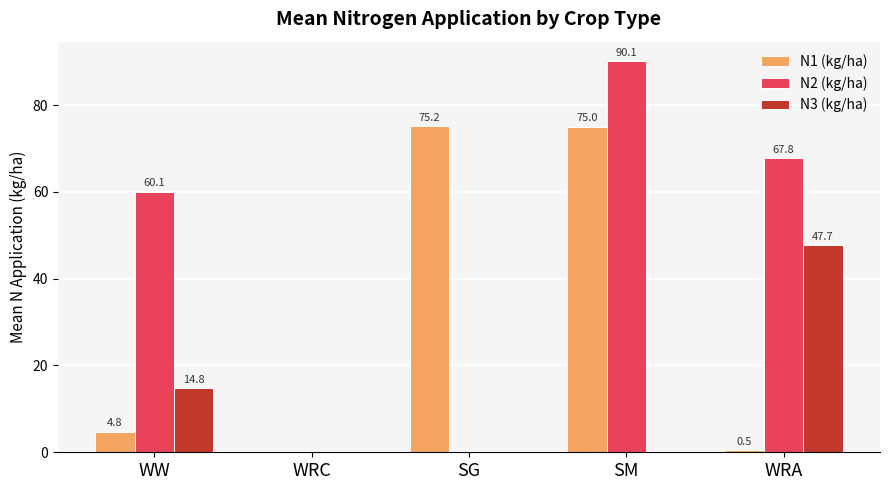

Which label corresponds to the largest value in the chart?

SM